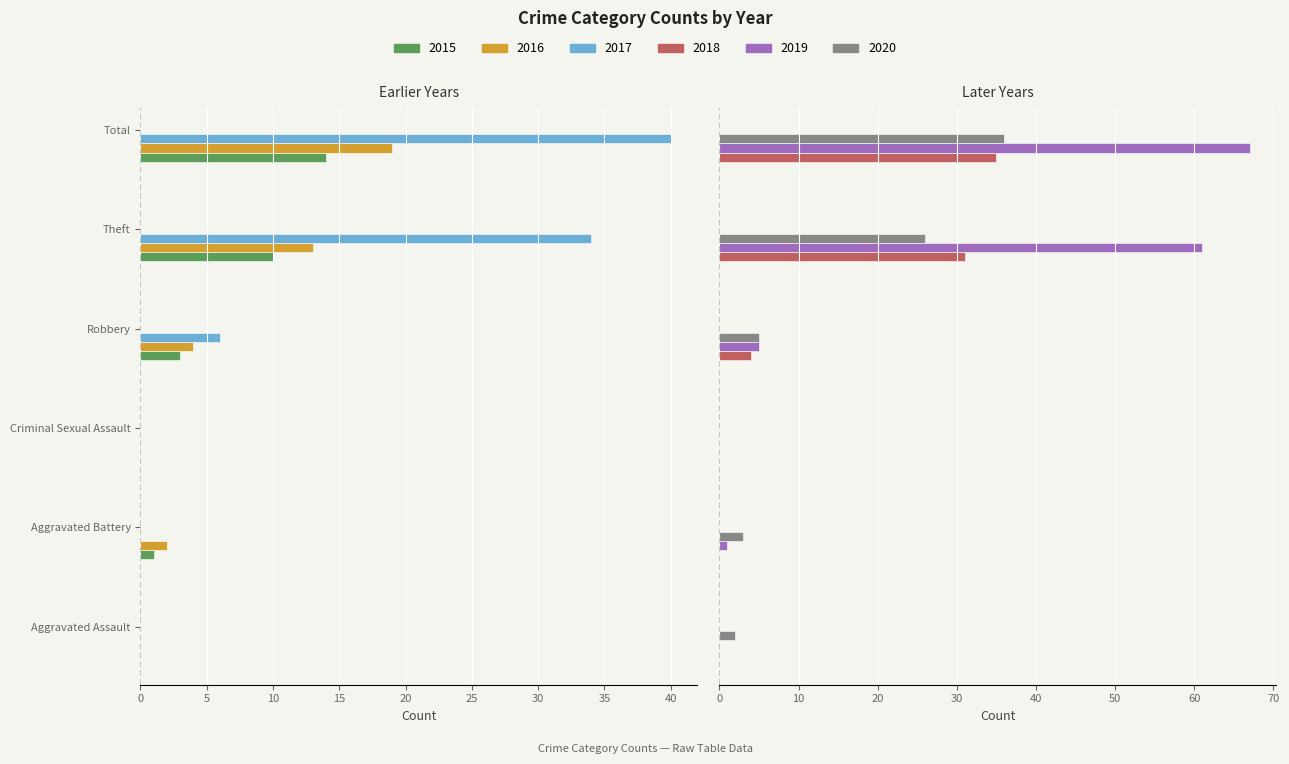

True or false: 2018 has a value of 0 at Aggravated Assault.

True